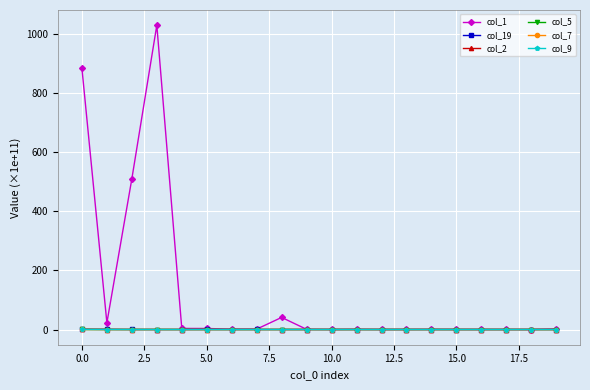

Which series has the largest total across all categories?

col_1